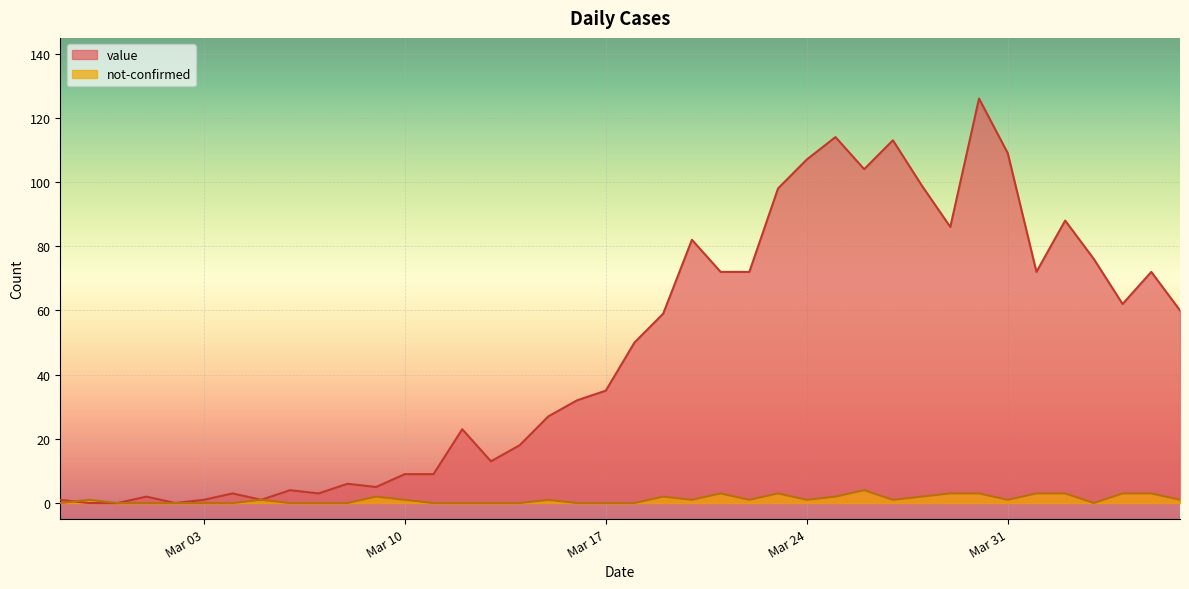

What is the maximum value shown in the chart?

126